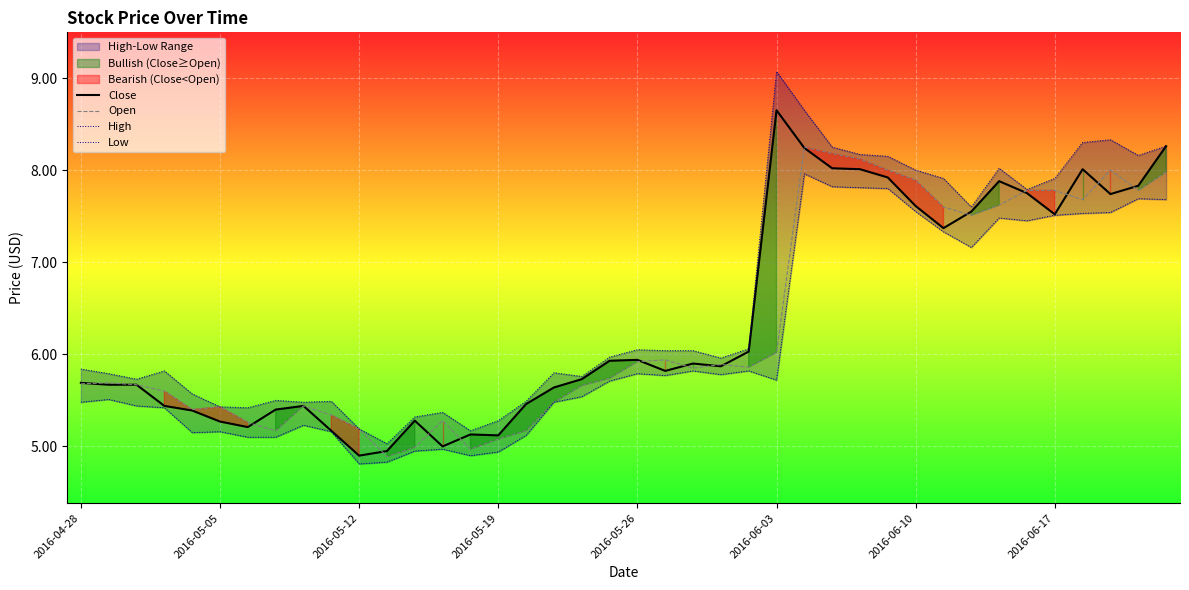

Is it true that Close equals 8.0 at 27?

True